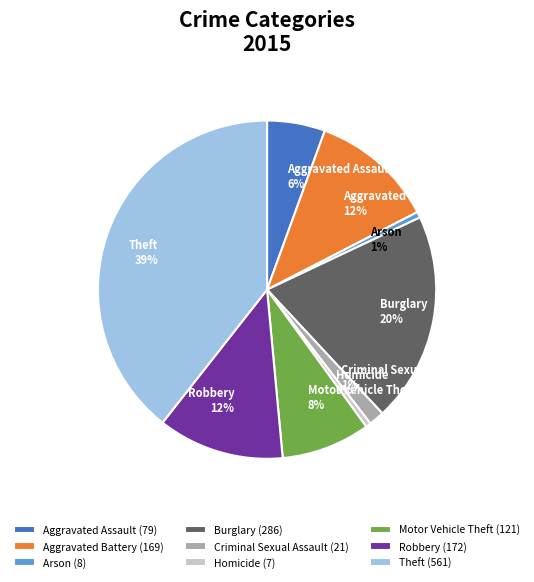

Is it true that Criminal Sexual Assault is 12% of the pie?

False